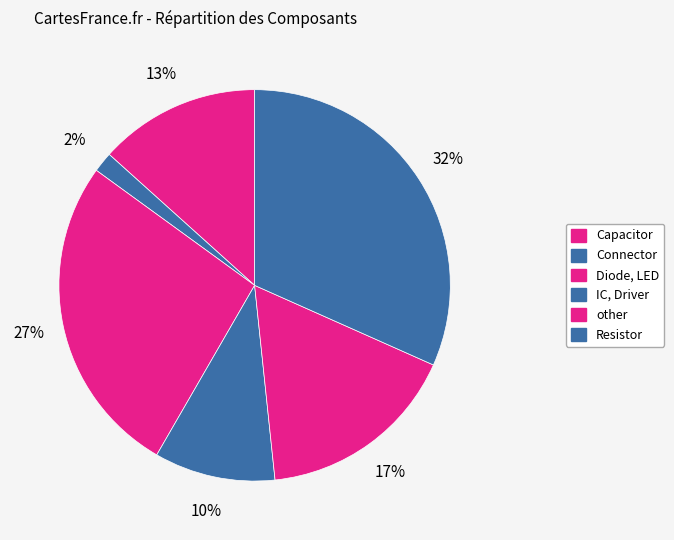

Does any single category account for the majority?

No